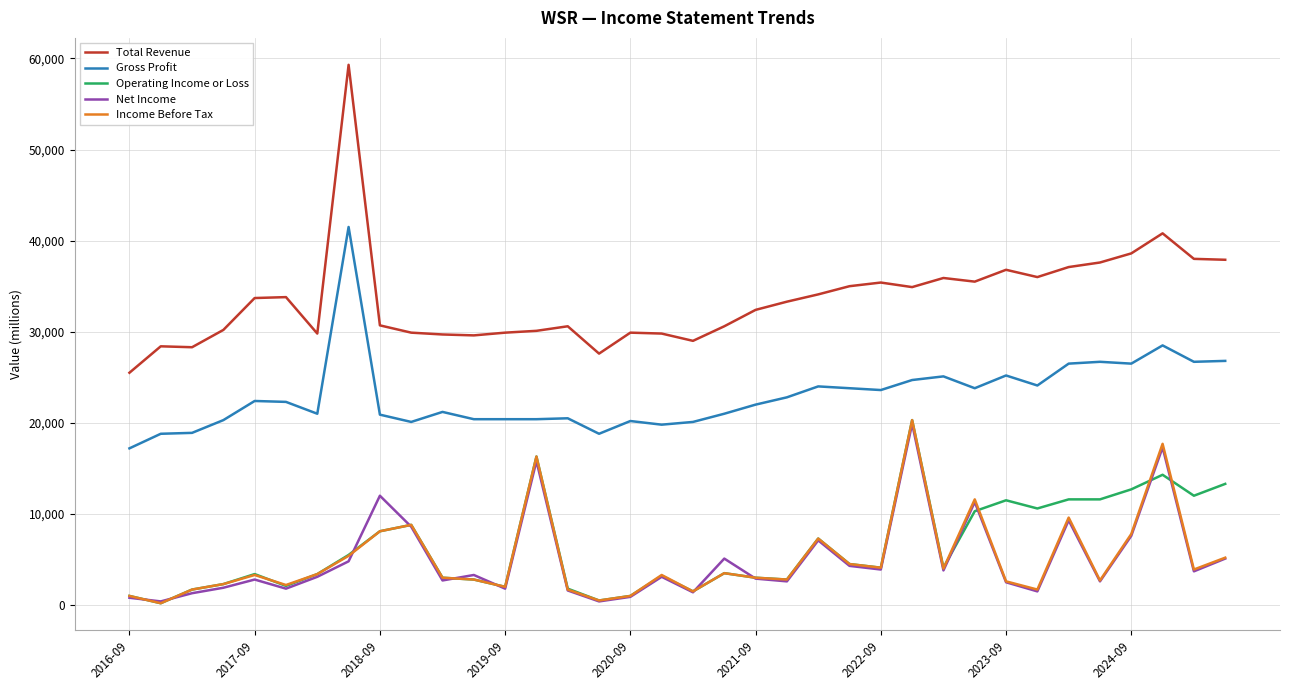

Which series has the widest spread of values?

Total Revenue